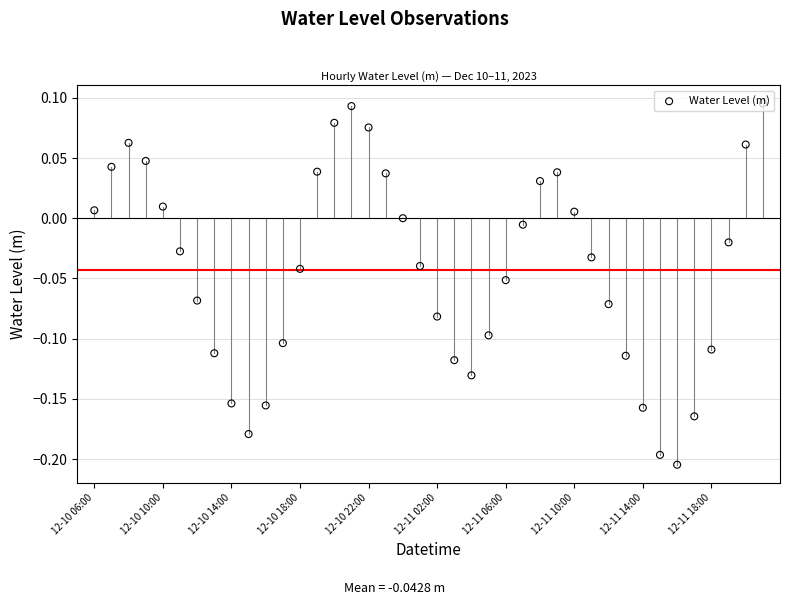

What is the change in value from 18 to 22?

-0.1